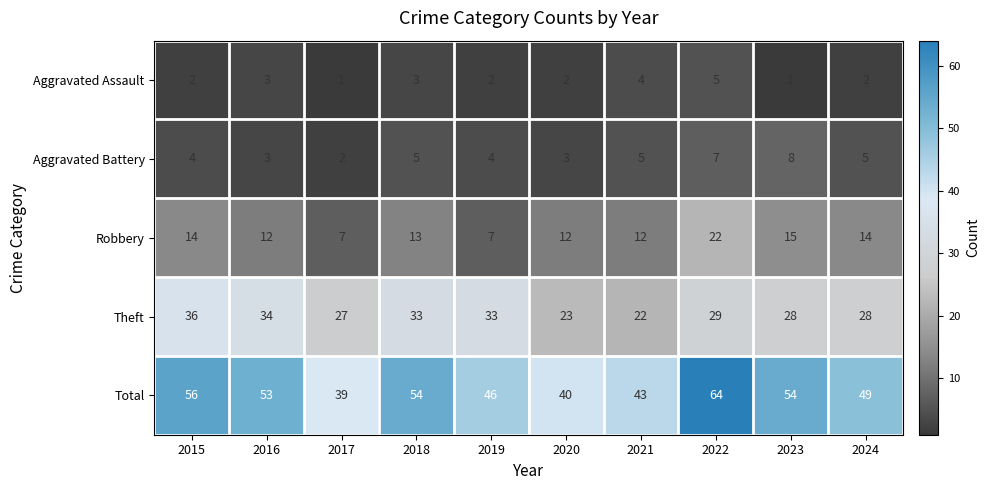

What is the difference between the maximum and minimum values in the Aggravated Battery series?

6